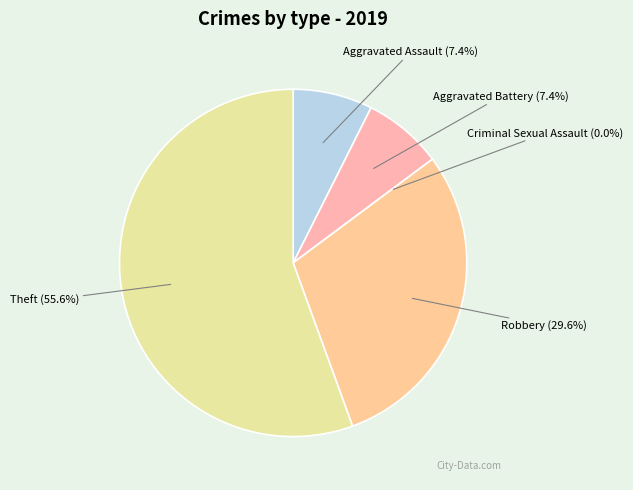

Count the number of slices in the pie.

5